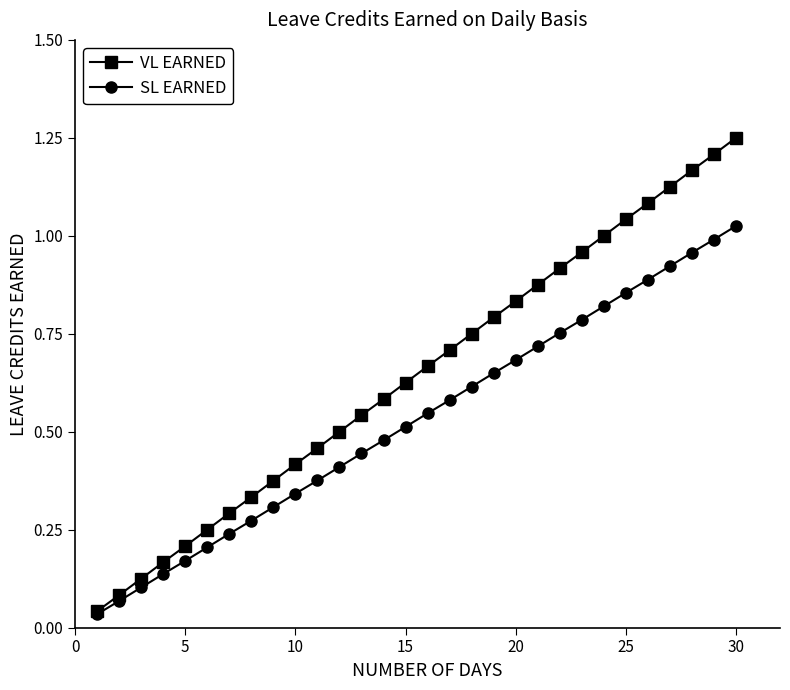

Which series has the largest range (max minus min)?

VL EARNED